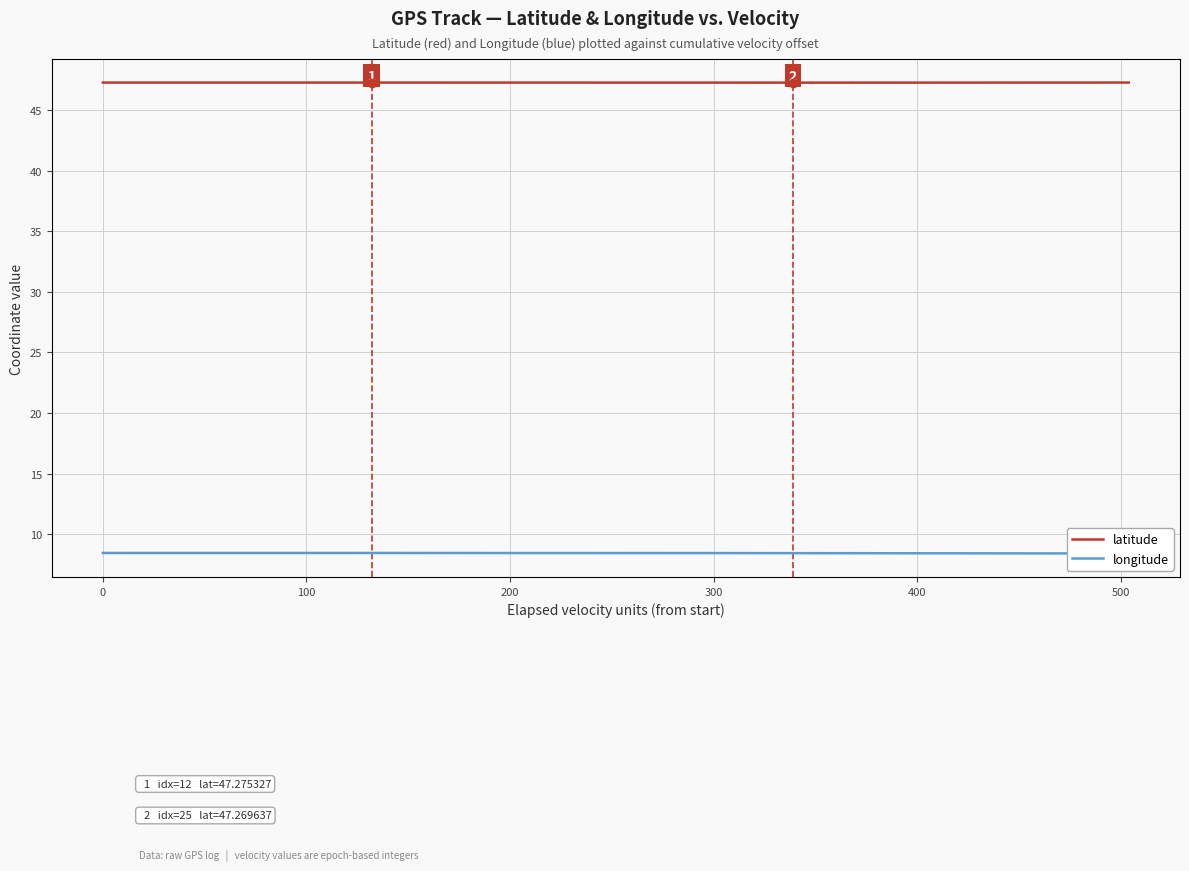

Rank the series by their average value, from highest to lowest.

latitude, longitude